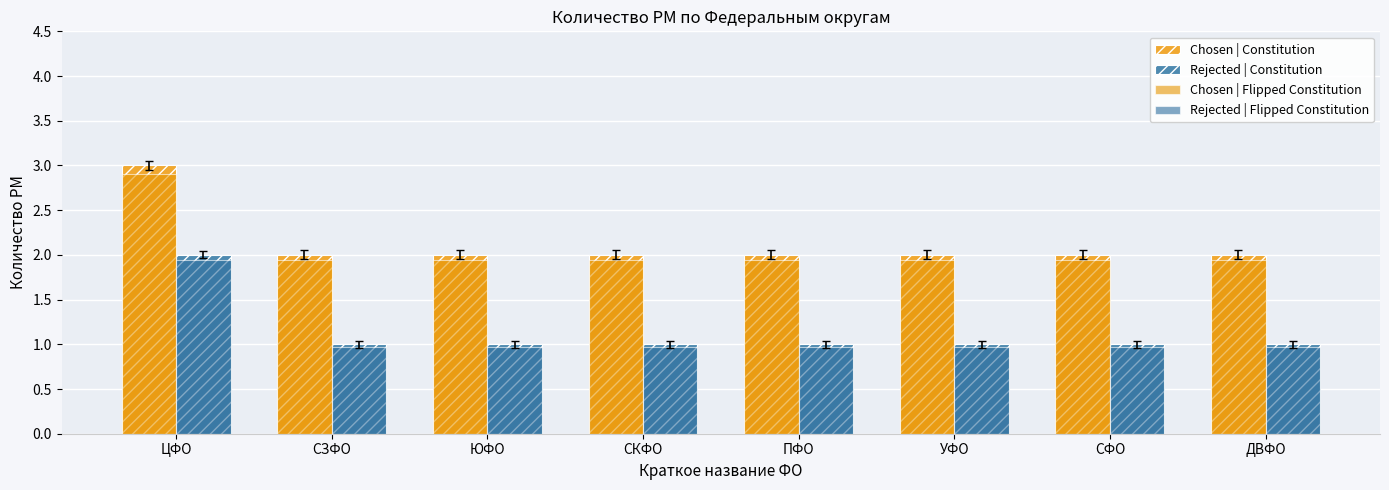

What is the lowest value of the Chosen | Flipped Constitution series?

1.9